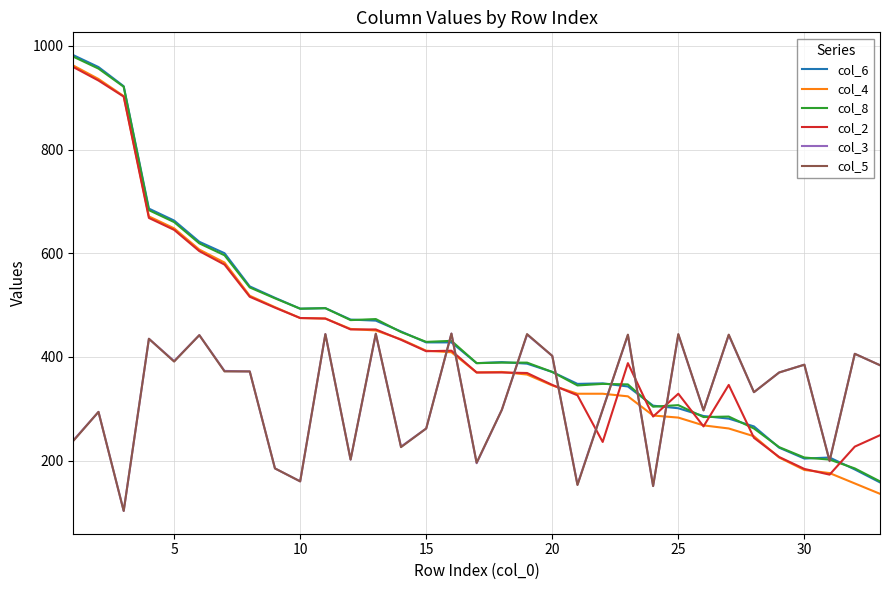

What is the minimum value shown in the chart?

103